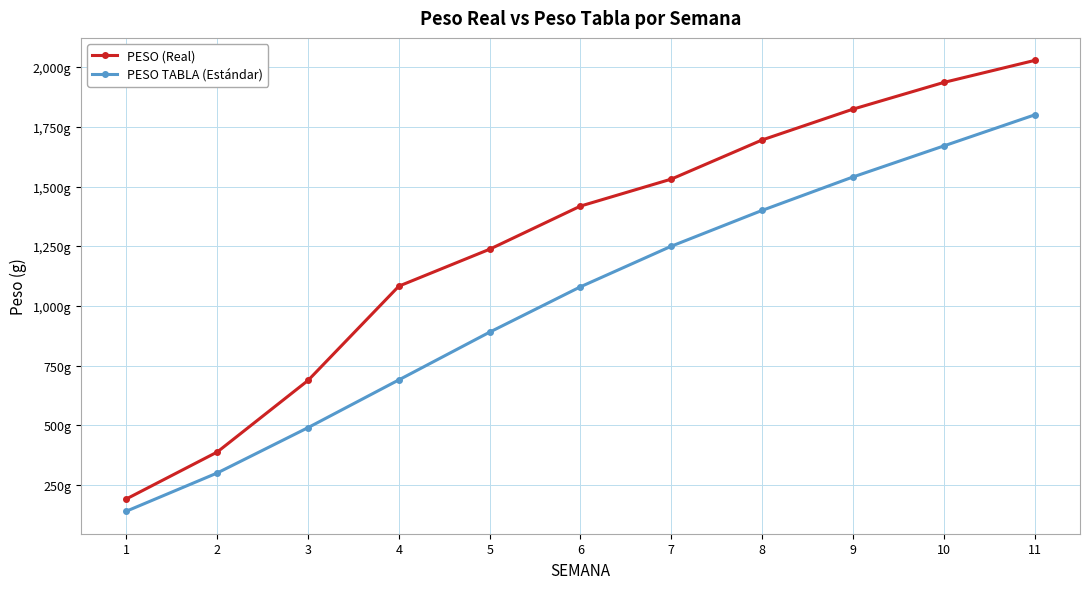

List the labels in order of PESO TABLA (Estándar) value, smallest first.

1, 2, 3, 4, 5, 6, 7, 8, 9, 10, 11